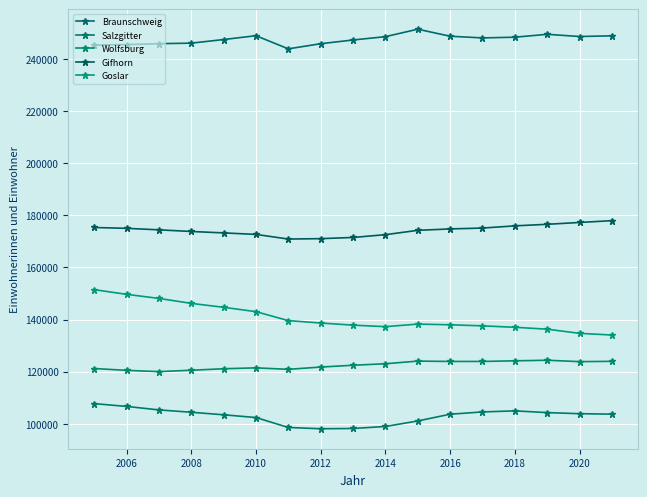

How many distinct data groups are displayed?

5